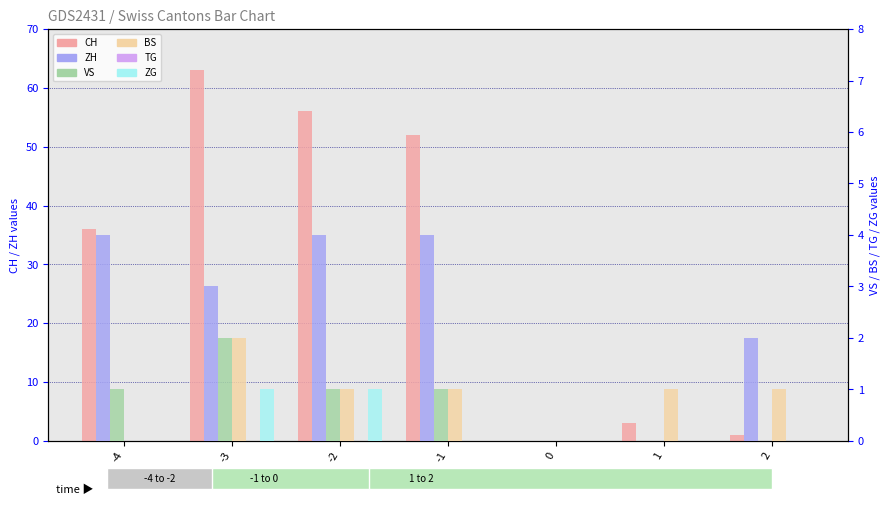

What is the difference between the CH values at -1 and -4?

16